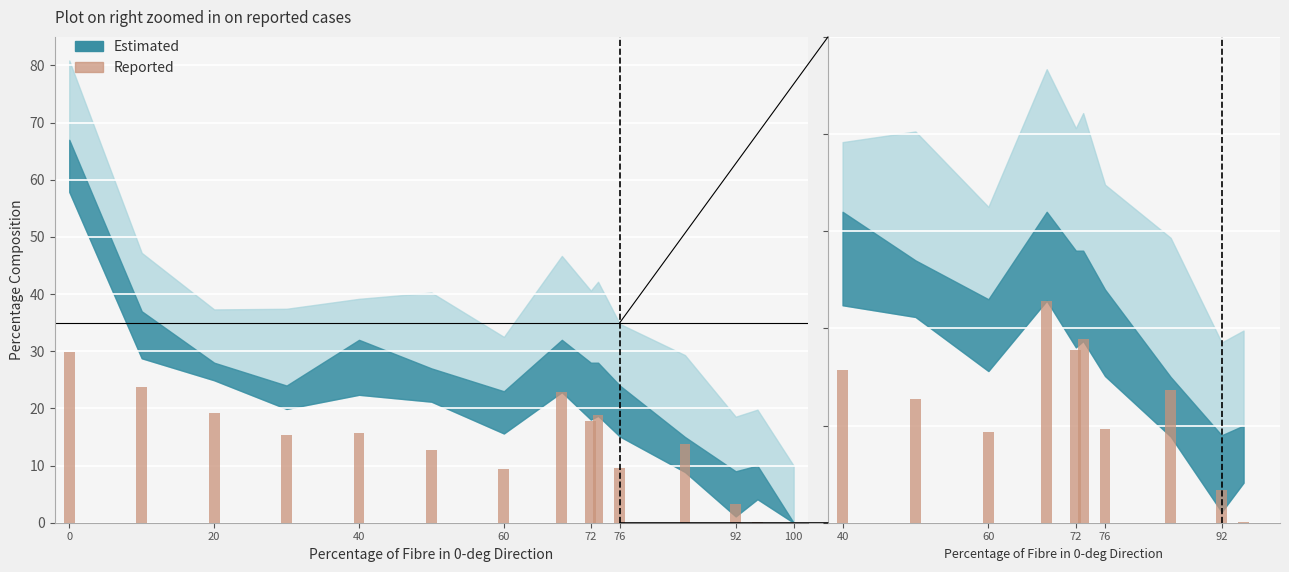

What is the smallest value displayed?

0.1